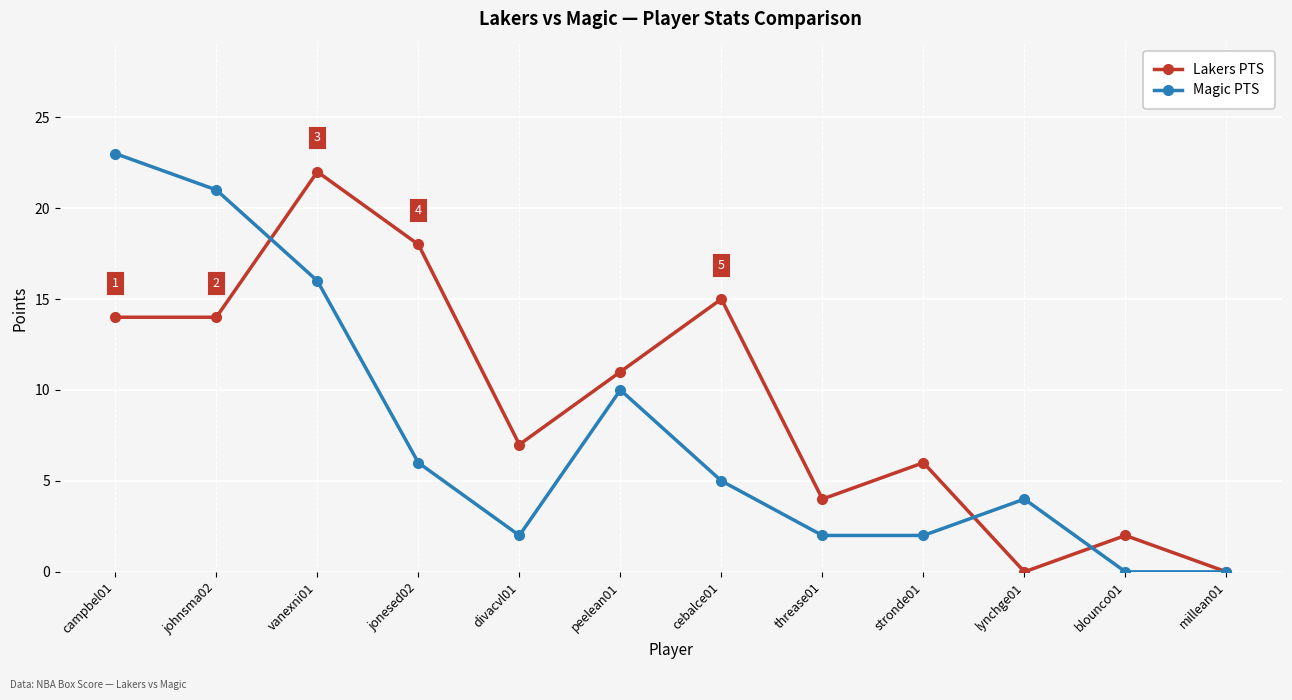

What is the average value of the Magic PTS series?

8